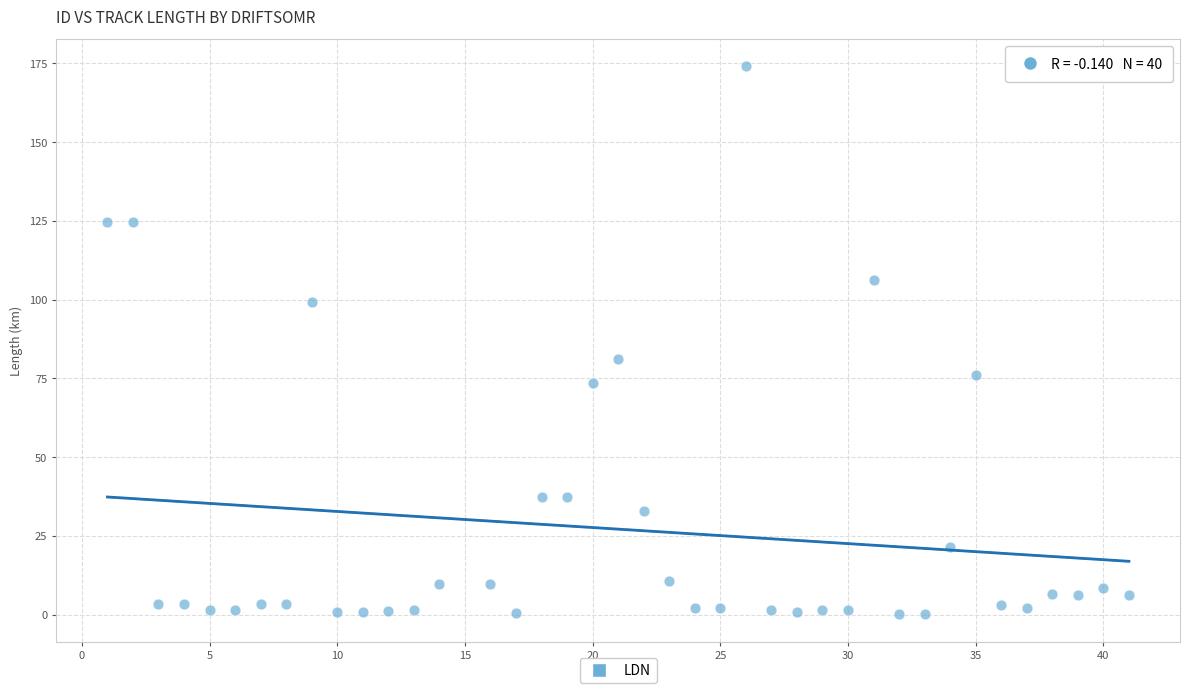

What is the range of Y values (max minus min)?

174.0